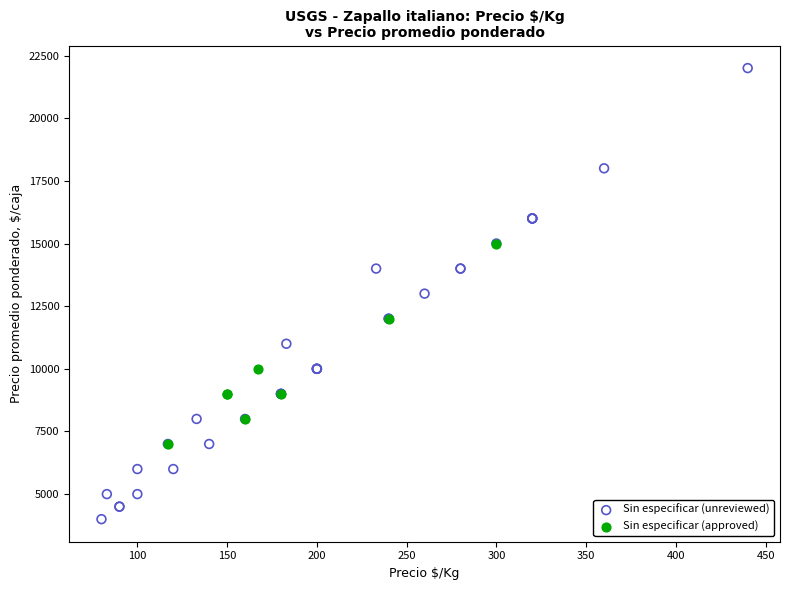

Which series contains the lowest Y value?

Sin especificar (unreviewed)